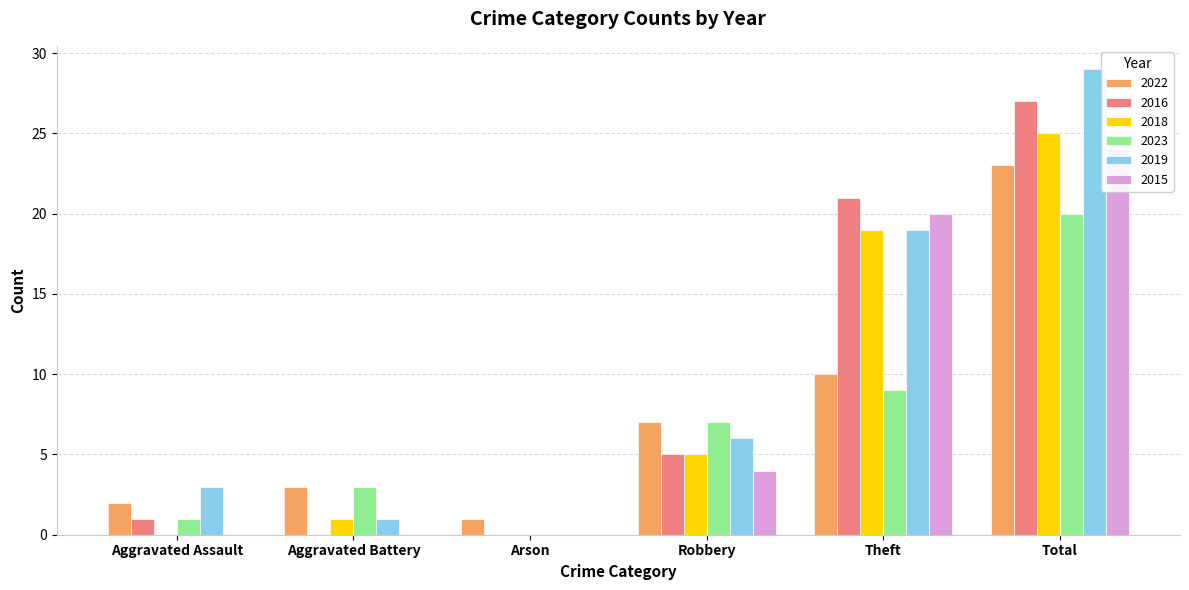

Read the 2015 value at Theft.

20